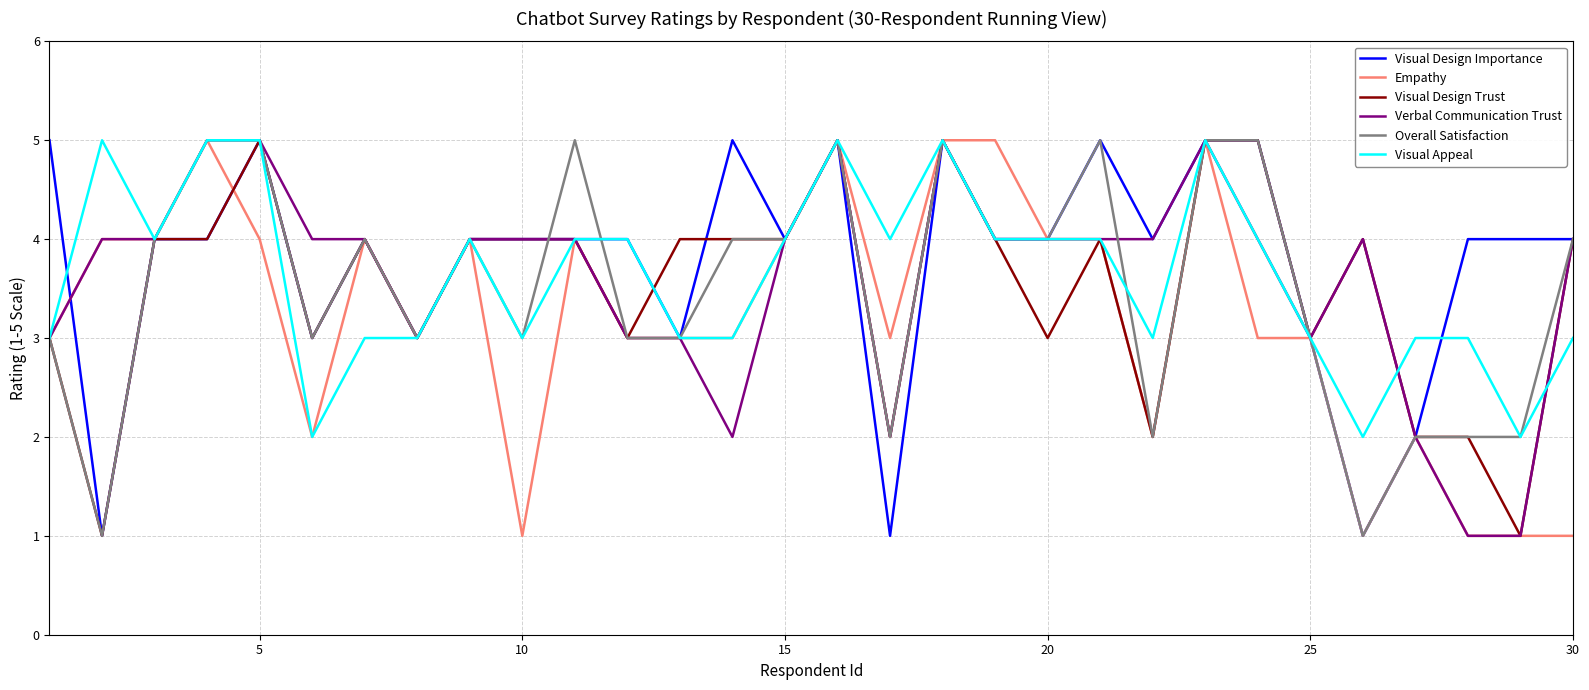

What is the maximum value shown in the chart?

5